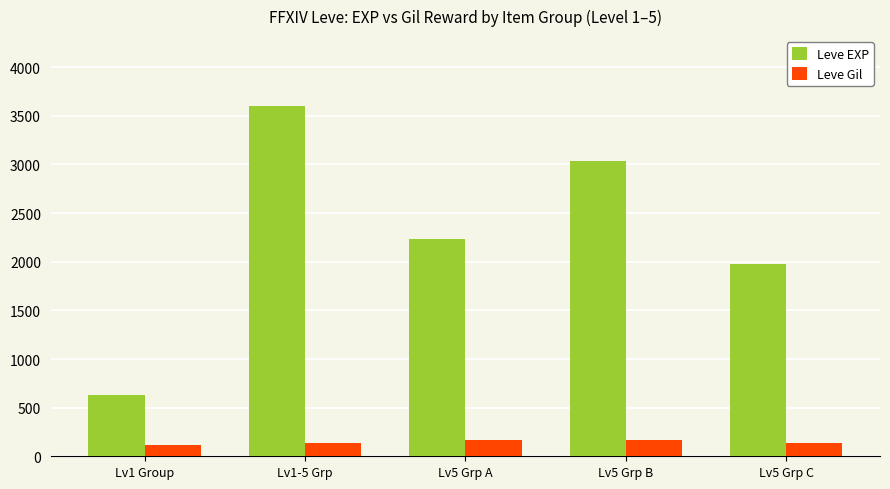

Count the number of categories in the chart.

5